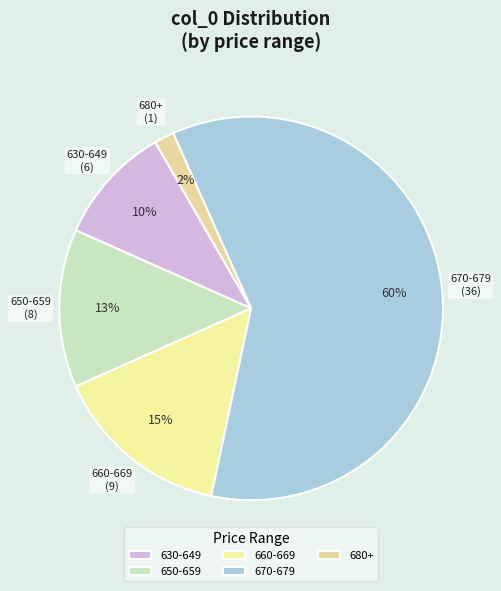

Is it true that 630-649 is 21% of the pie?

False